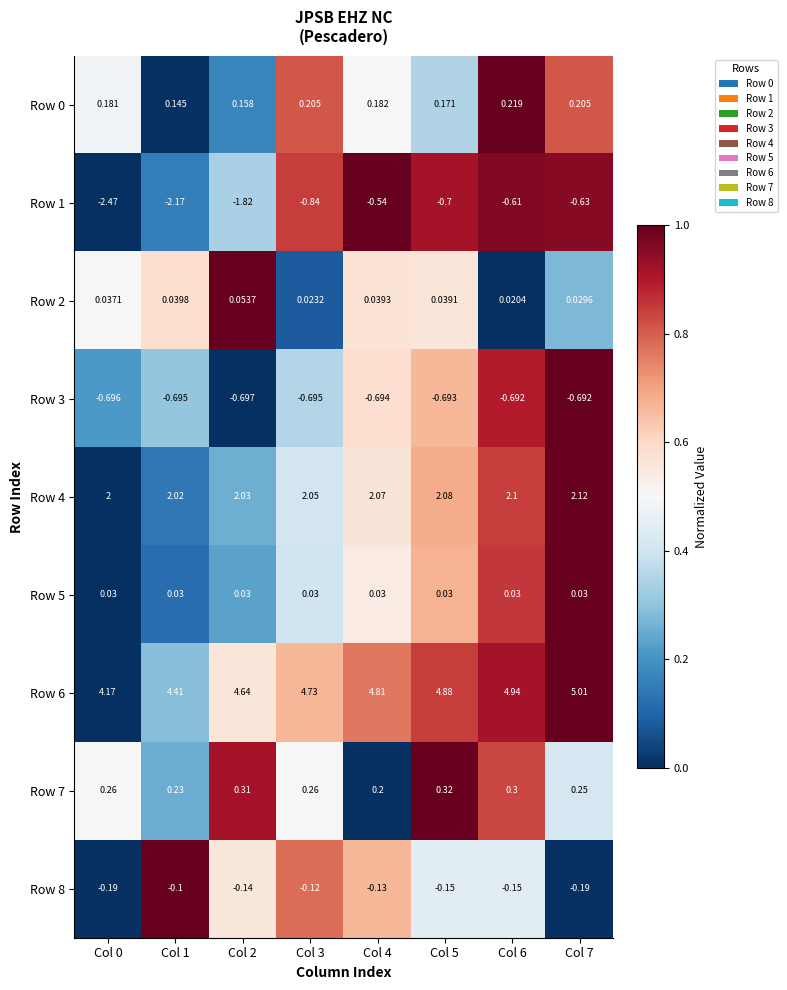

Count the number of data series in this chart.

9